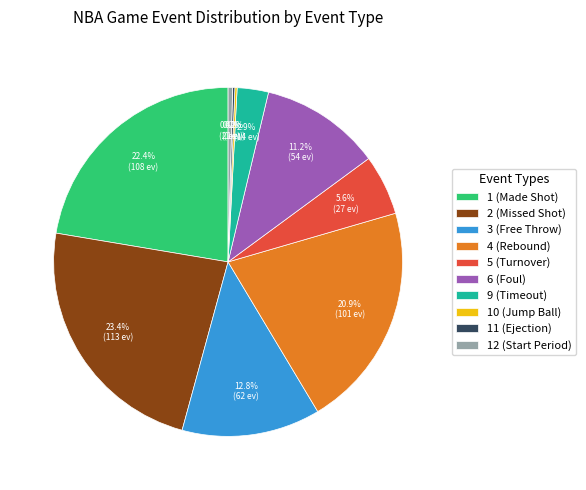

What is the ratio of the value at 1 (Made Shot) to the value at 12 (Start Period)?

54.0